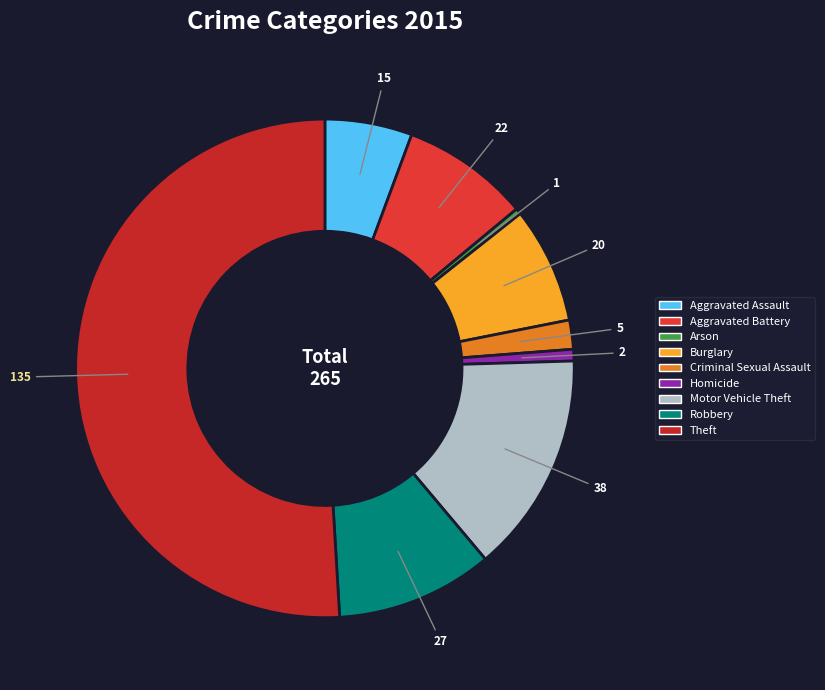

Rank the categories by value from lowest to highest.

Arson, Homicide, Criminal Sexual Assault, Aggravated Assault, Burglary, Aggravated Battery, Robbery, Motor Vehicle Theft, Theft